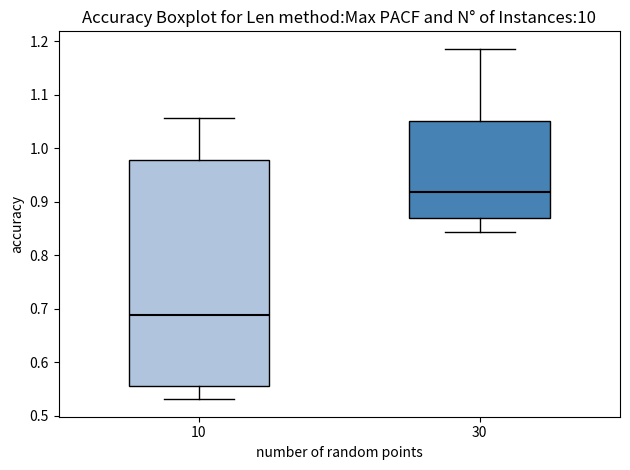

Which box has the highest median line?

30